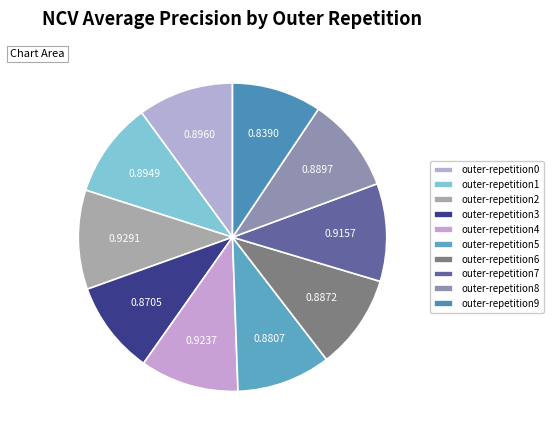

How many segments does this pie chart have?

10